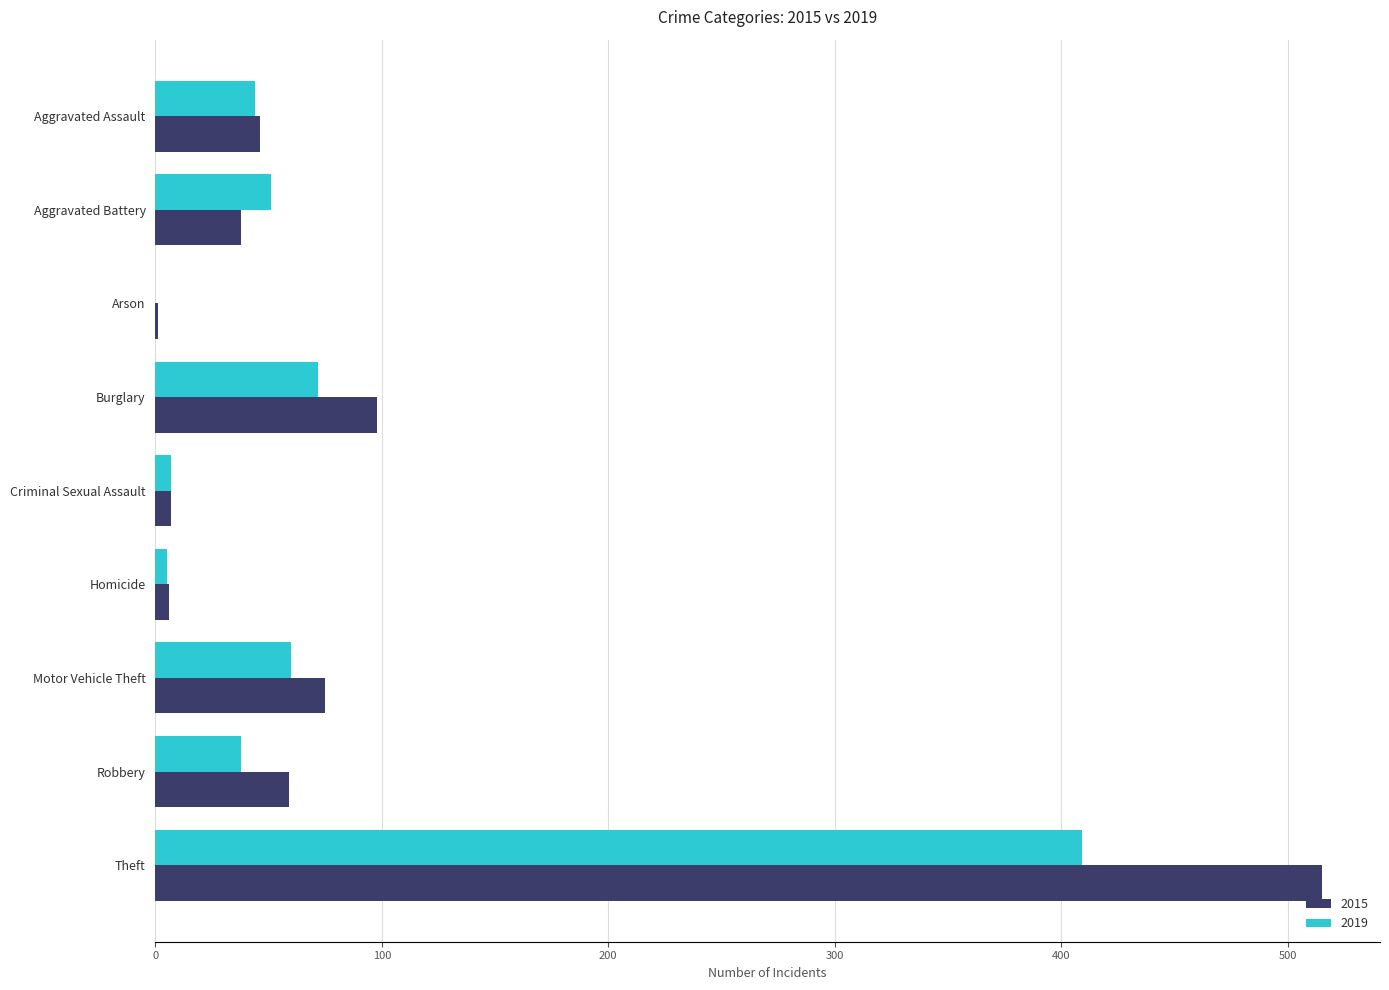

True or false: 2015 has a value of 6 at Homicide.

True